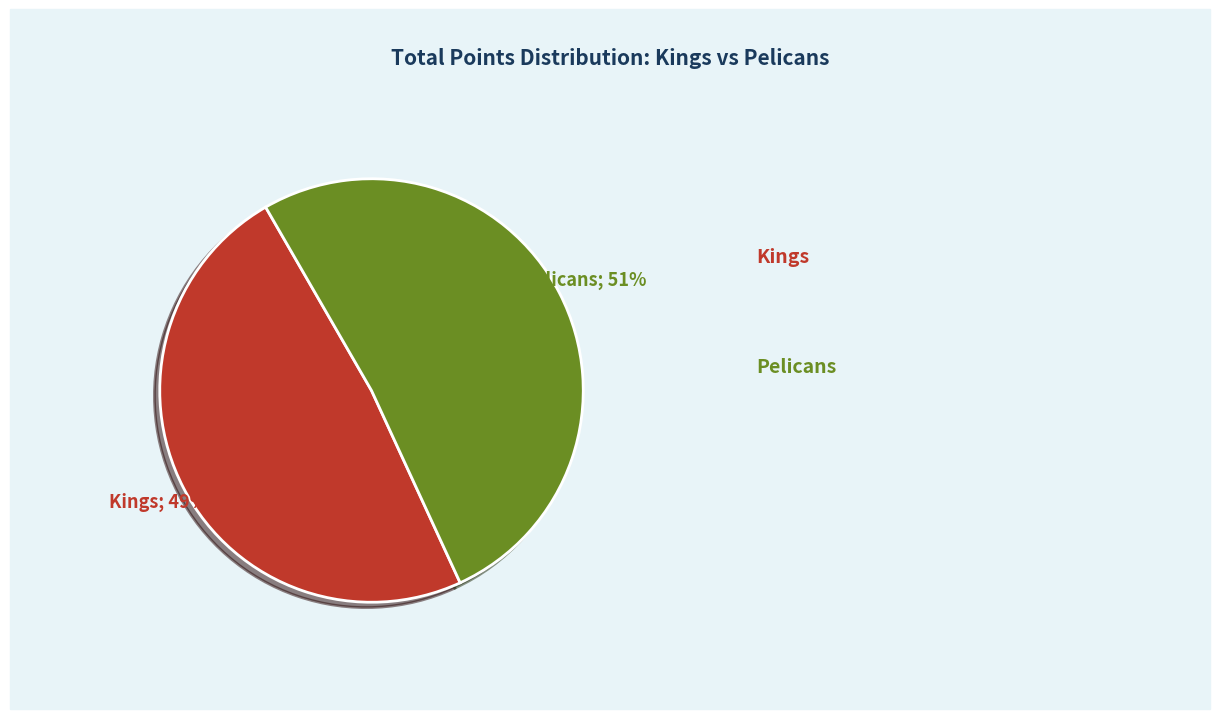

To the nearest percent, what is the average slice percentage?

50%